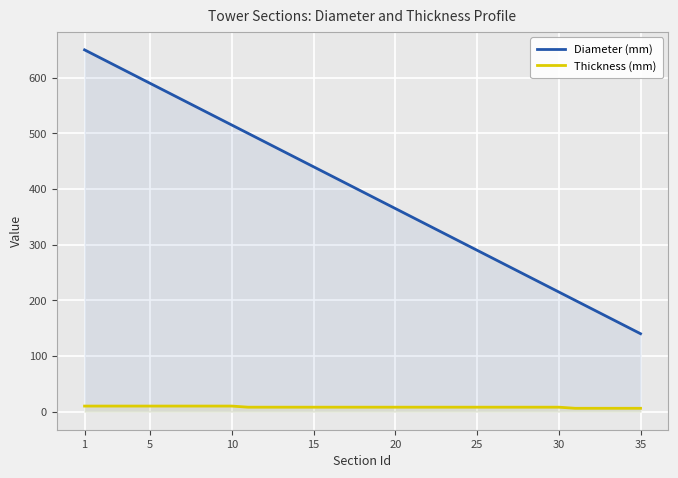

True or false: Thickness (mm) and Diameter (mm) cross at least once.

False